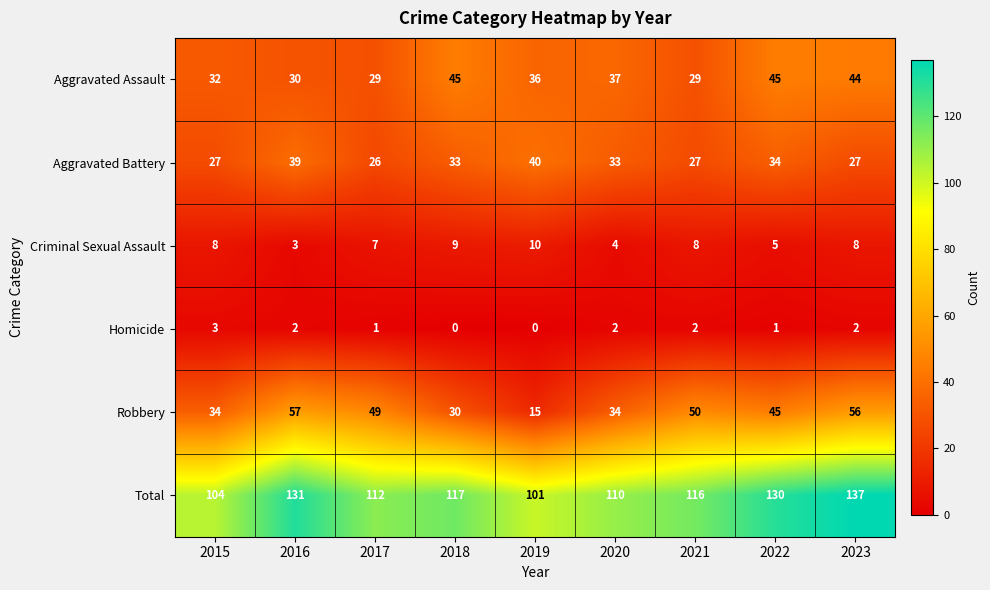

How many data points in Criminal Sexual Assault are less than 8?

4